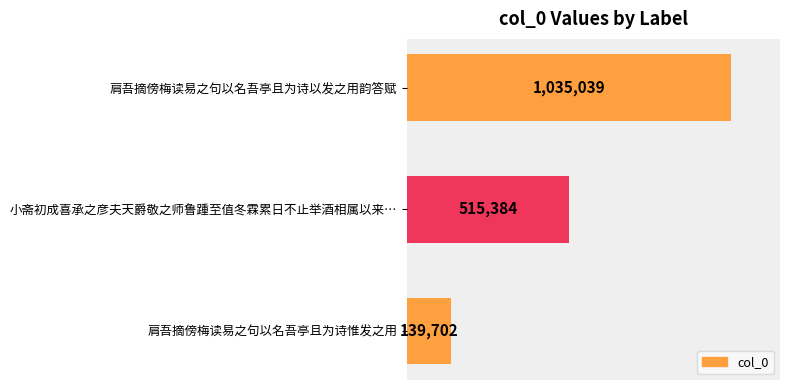

At which label is the value closest to 587370?

小斋初成喜承之彦夫天爵敬之师鲁踵至值冬霖累日不止举酒相属以来…